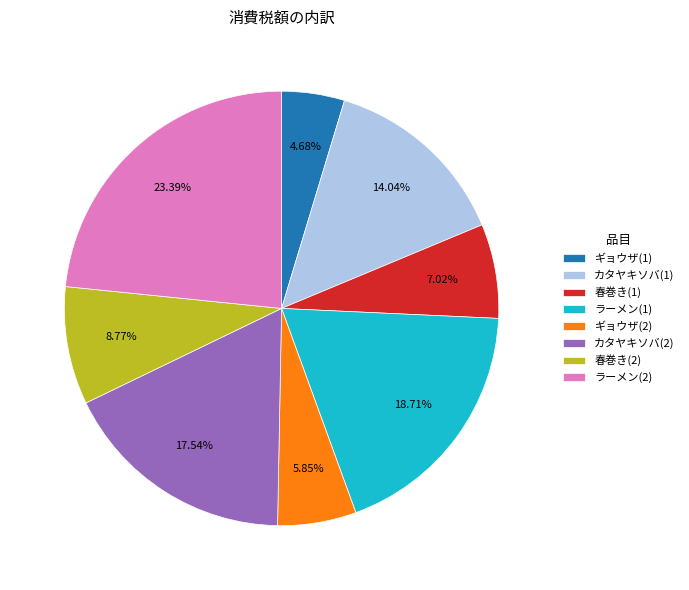

How many slices are in this pie chart?

8